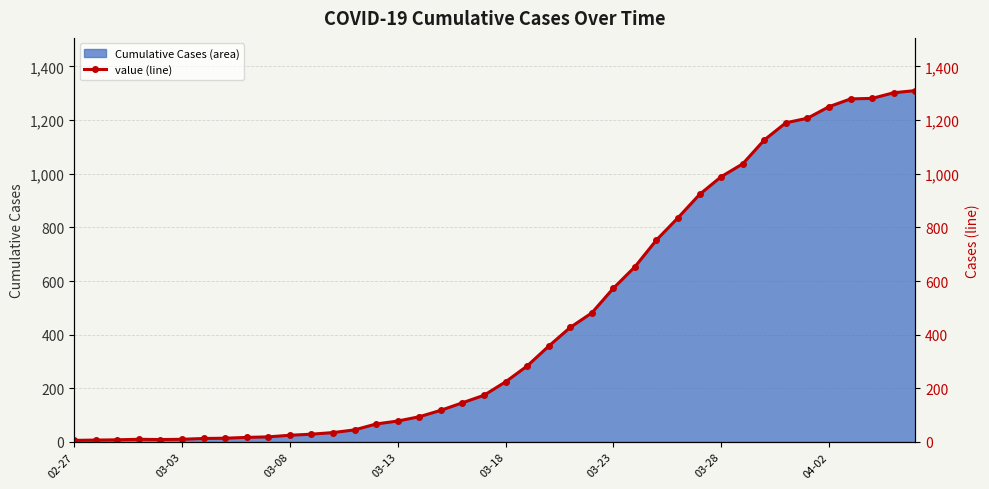

What is the maximum value for Cumulative Cases (area)?

1310